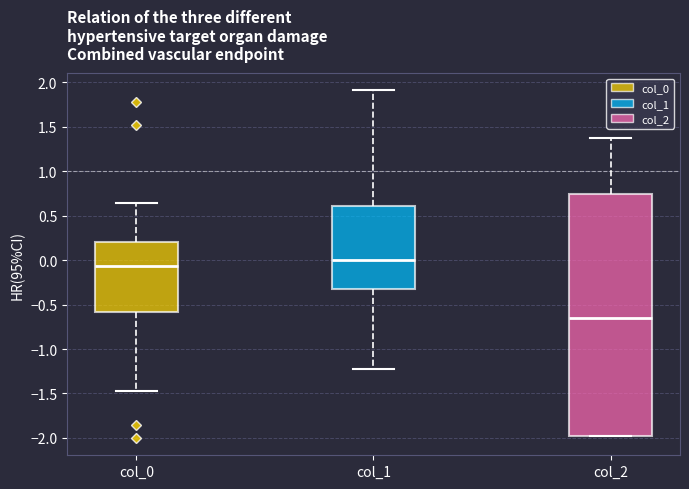

Reading left to right, transcribe this box plot: for each box, give where its median line is, the range the box spans, and where its two whiskers end, as read against the y-axis. The values are not printed on the chart, so give them approximately, as read against the axis.

col_0: median -0.05, box -0.60 to 0.20, whiskers -1.45 to 0.65
col_1: median 0.00, box -0.30 to 0.60, whiskers -1.25 to 1.90
col_2: median -0.65, box -2.00 to 0.75, whiskers -2.00 to 1.40